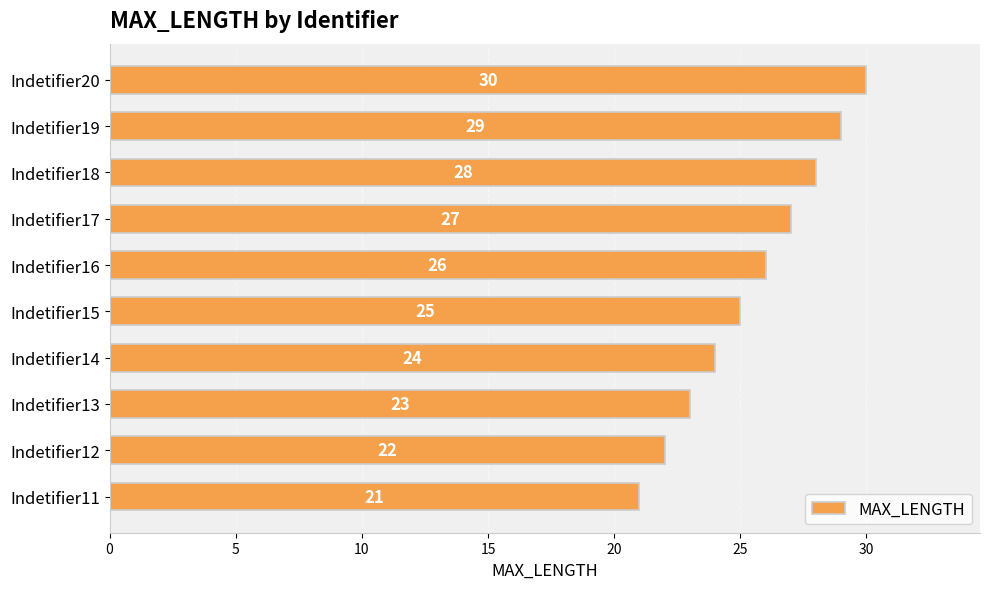

Does the chart contain any negative values?

No